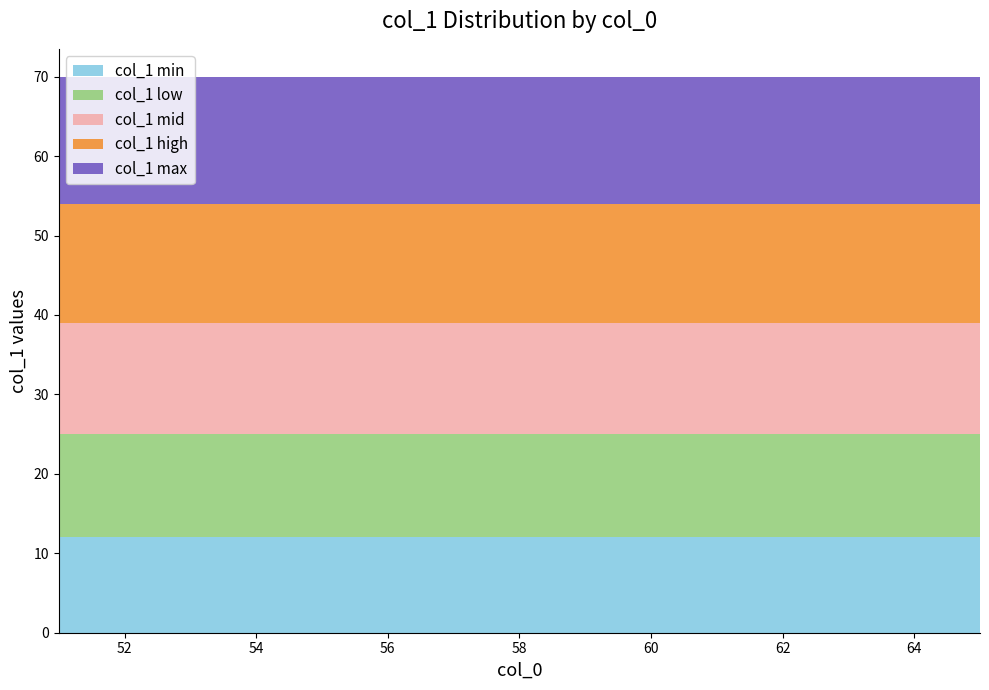

Reading left to right, list all the values displayed in this chart.

col_1 min: 12	12	12	12	12	12	12	12	12	12	12	12	12	12	12
col_1 low: 13	13	13	13	13	13	13	13	13	13	13	13	13	13	13
col_1 mid: 14	14	14	14	14	14	14	14	14	14	14	14	14	14	14
col_1 high: 15	15	15	15	15	15	15	15	15	15	15	15	15	15	15
col_1 max: 16	16	16	16	16	16	16	16	16	16	16	16	16	16	16